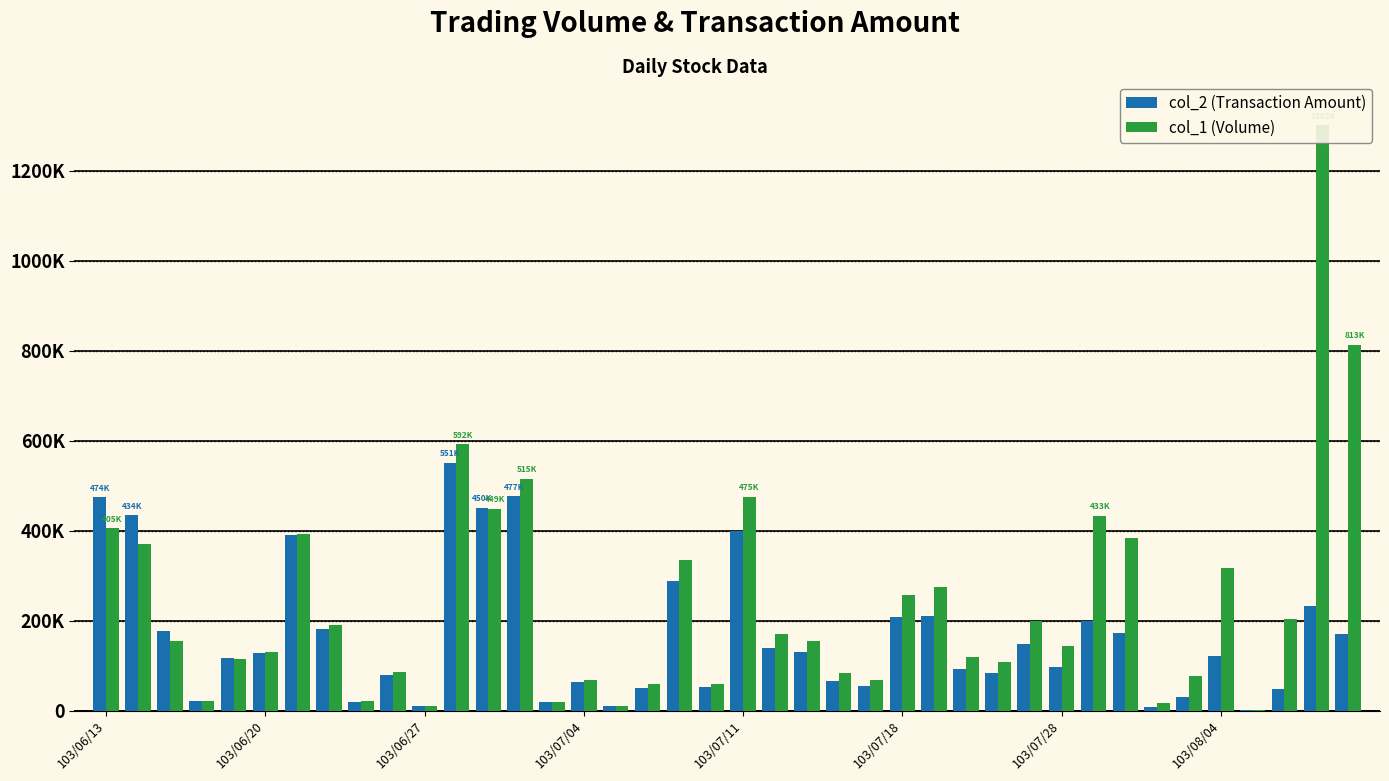

Rank the series at 103/07/04 from lowest to highest value.

col_2 (Transaction Amount), col_1 (Volume)